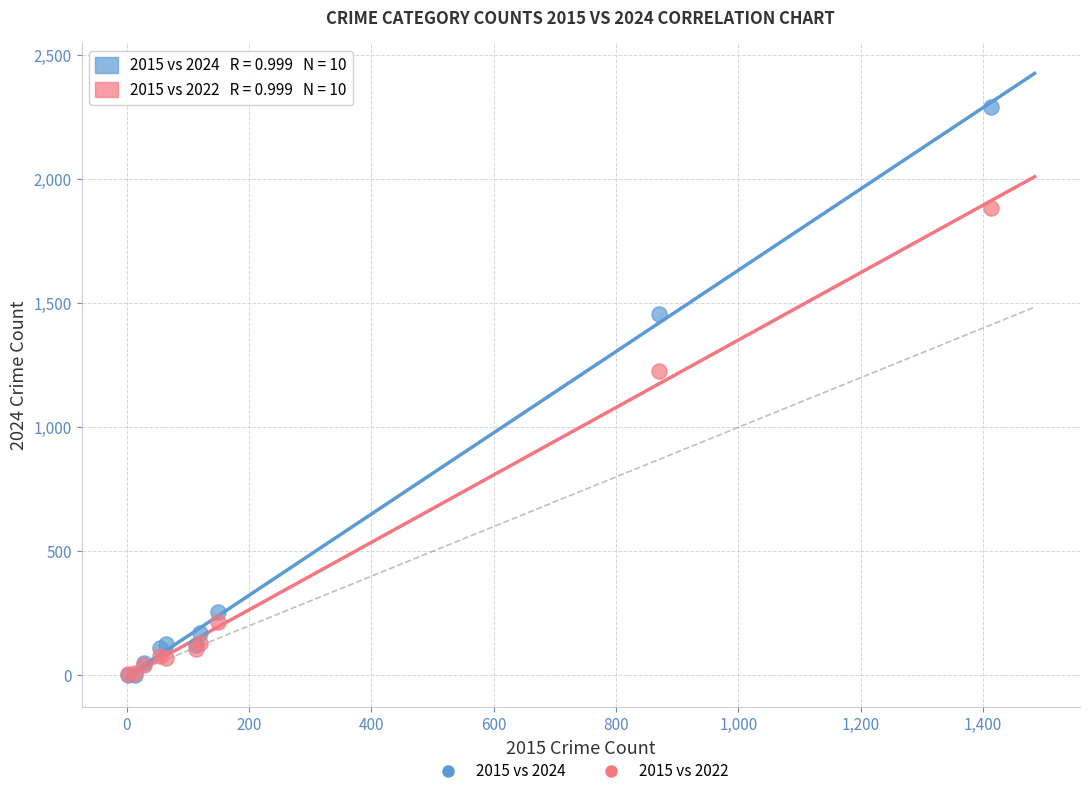

Which series has the largest Y range (max minus min)?

2015 vs 2024